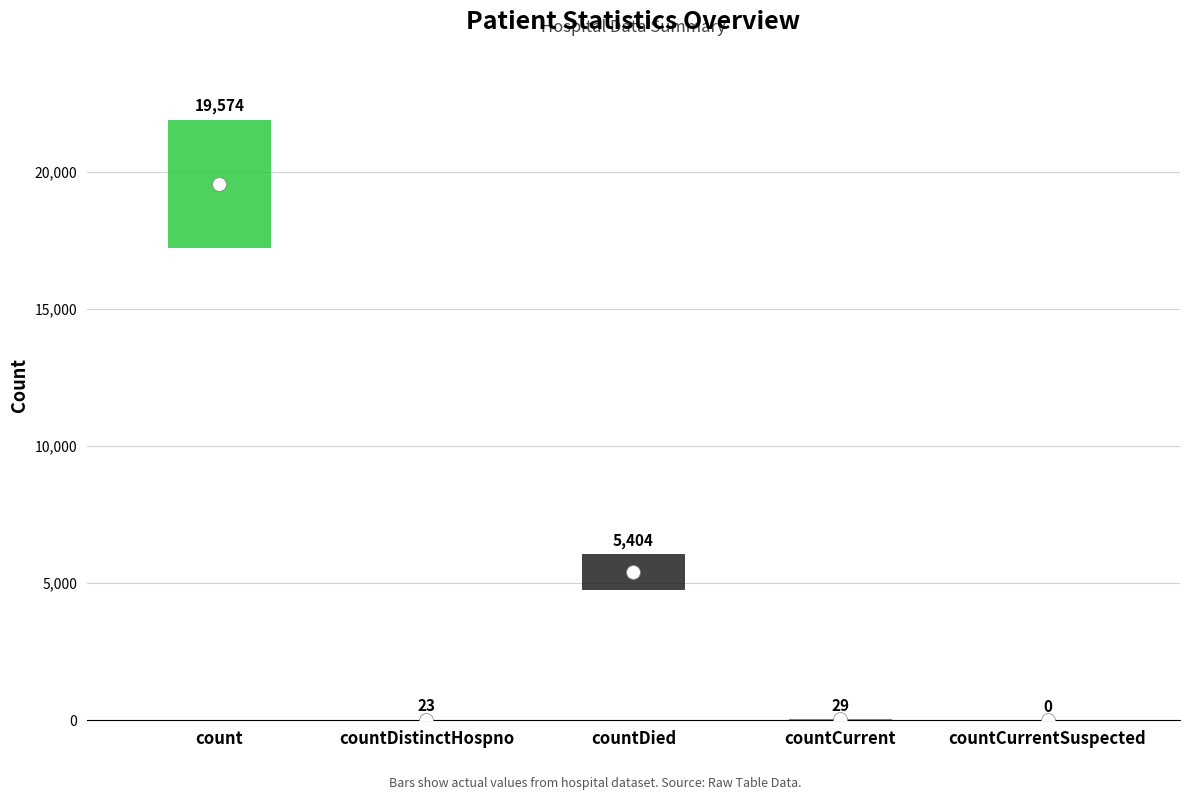

Are the bars grouped side by side (vs. stacked)?

No